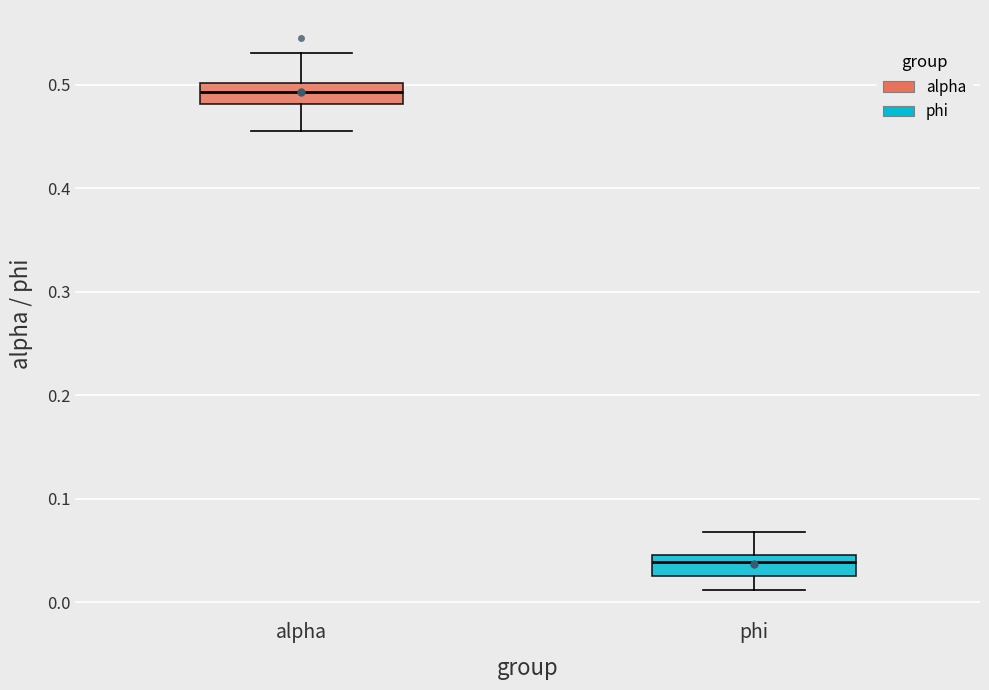

Where does the upper whisker of the box for phi end on the y-axis? The values are not printed on the chart, so give them approximately, as read against the axis.

0.07